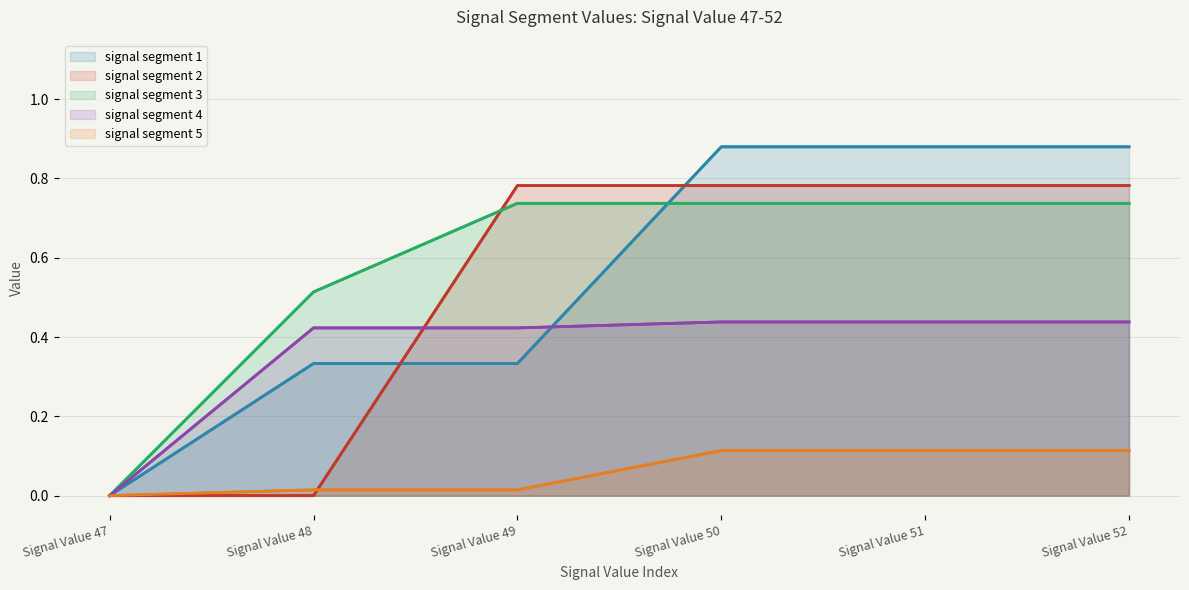

What is the sum of the signal segment 3 values at Signal Value 47 and Signal Value 50?

0.7